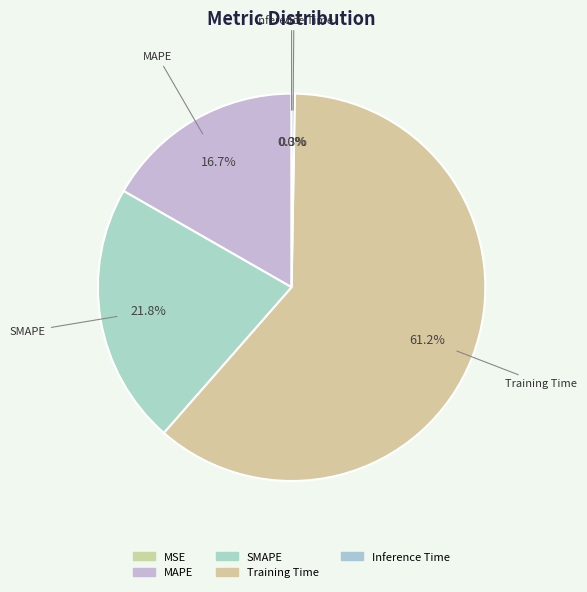

What percentage do Training Time and MAPE together represent?

77.9%